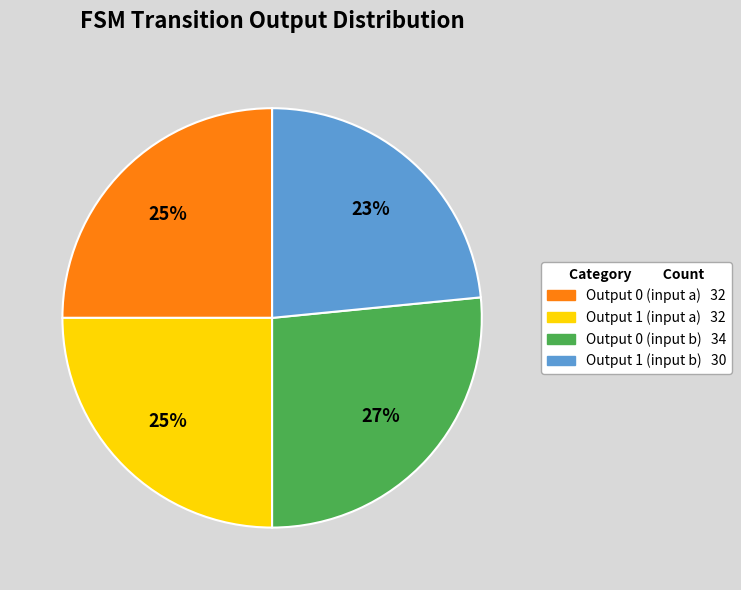

How many segments does this pie chart have?

4